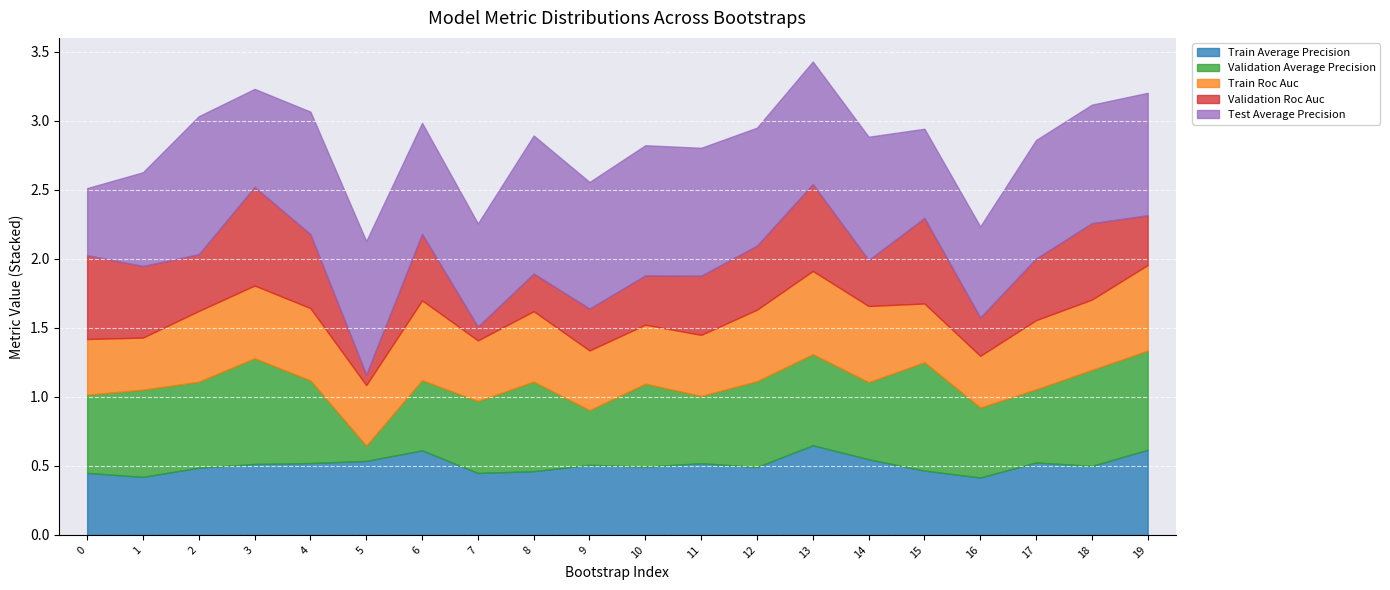

What is the minimum value shown in the chart?

0.1